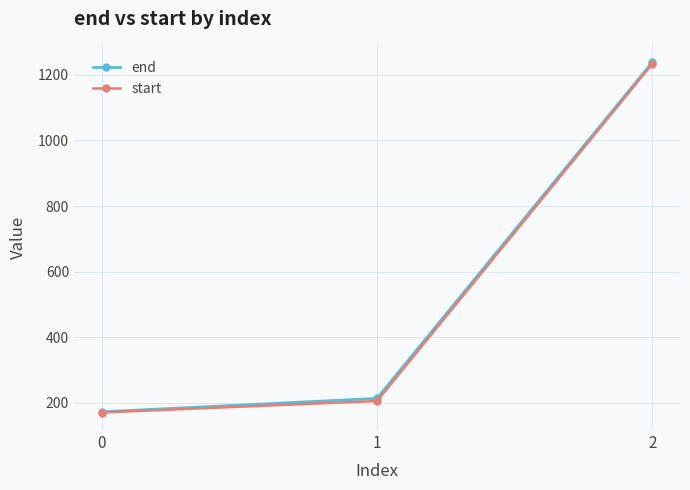

What is the value of the start point at the 3rd from the left?

1234